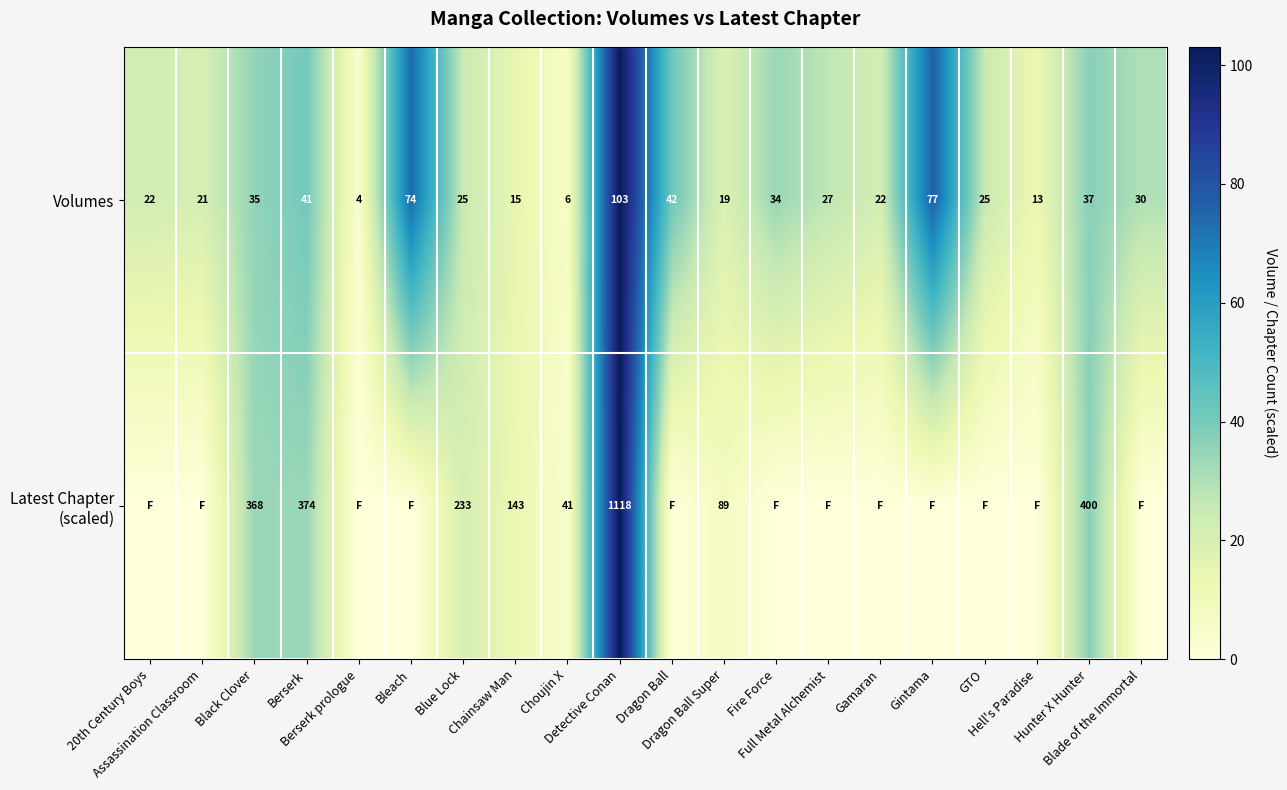

How many data points in Volumes are less than 27?

10